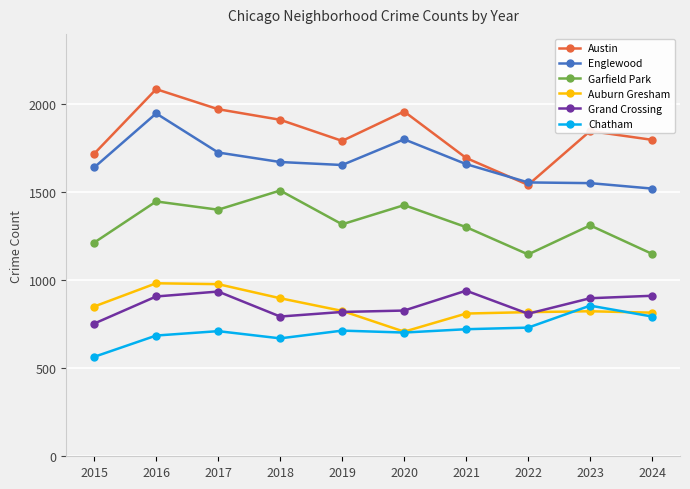

Is this an area chart (filled region under the line)?

No